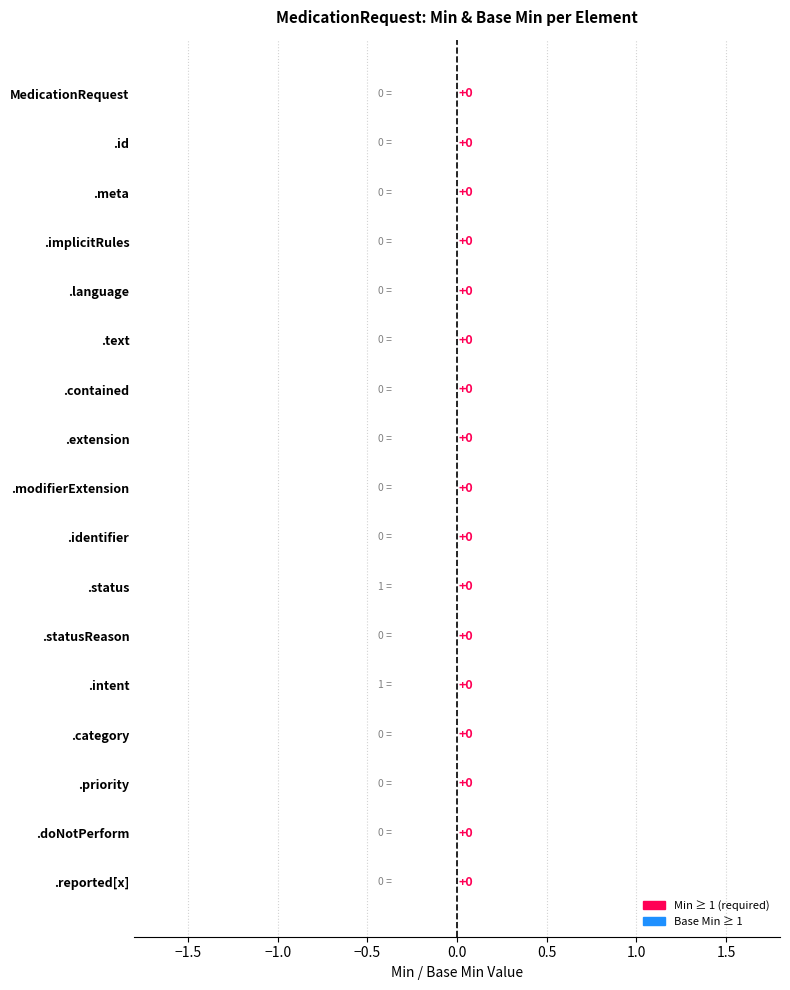

What is the difference between the second highest and minimum values in the Base Min series?

1